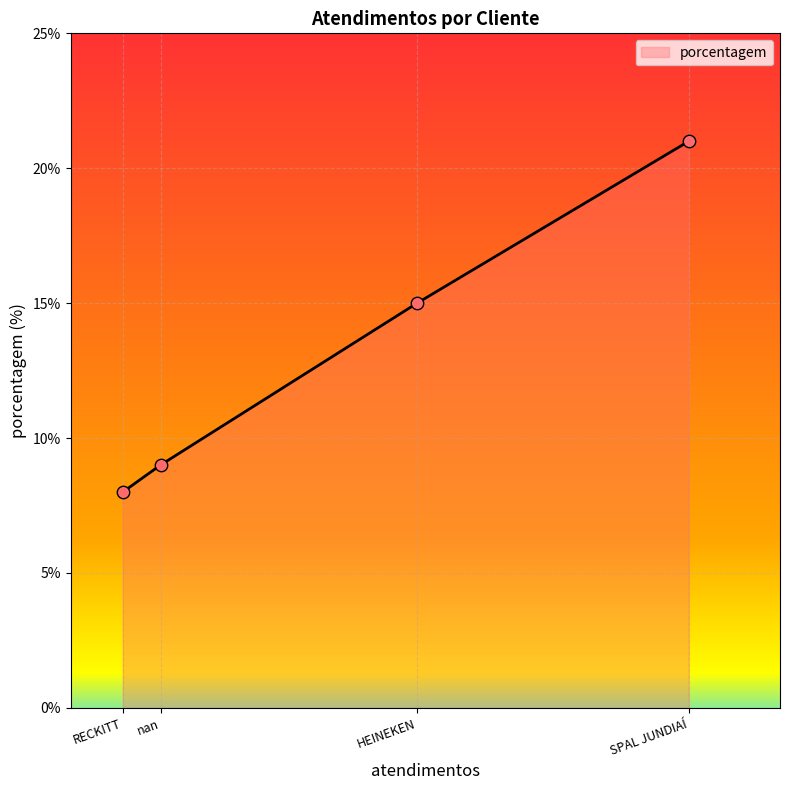

Approximately how many times larger is the value at HEINEKEN compared to RECKITT?

1.9